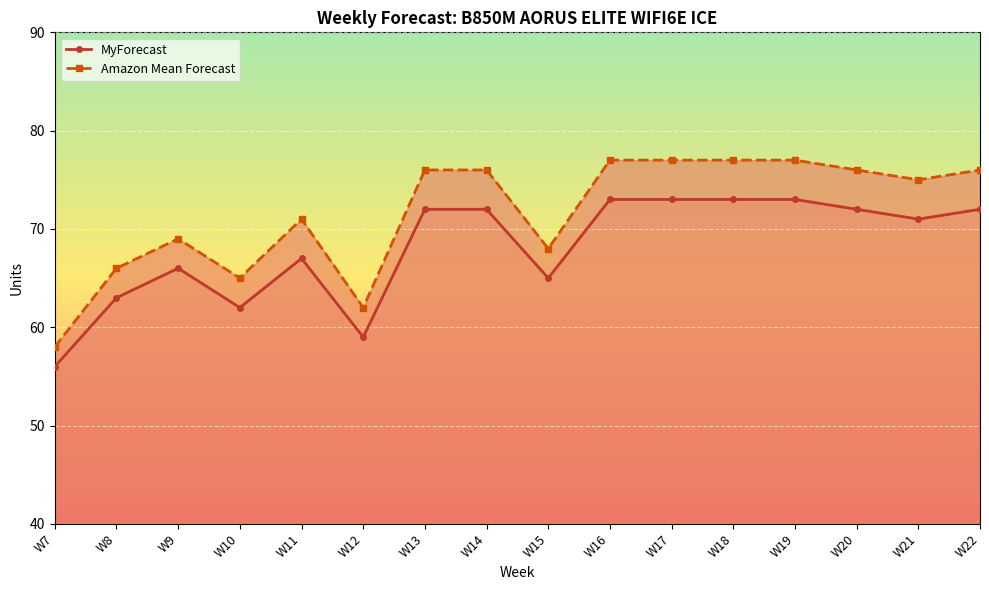

What are all the series names shown in the legend?

MyForecast, Amazon Mean Forecast